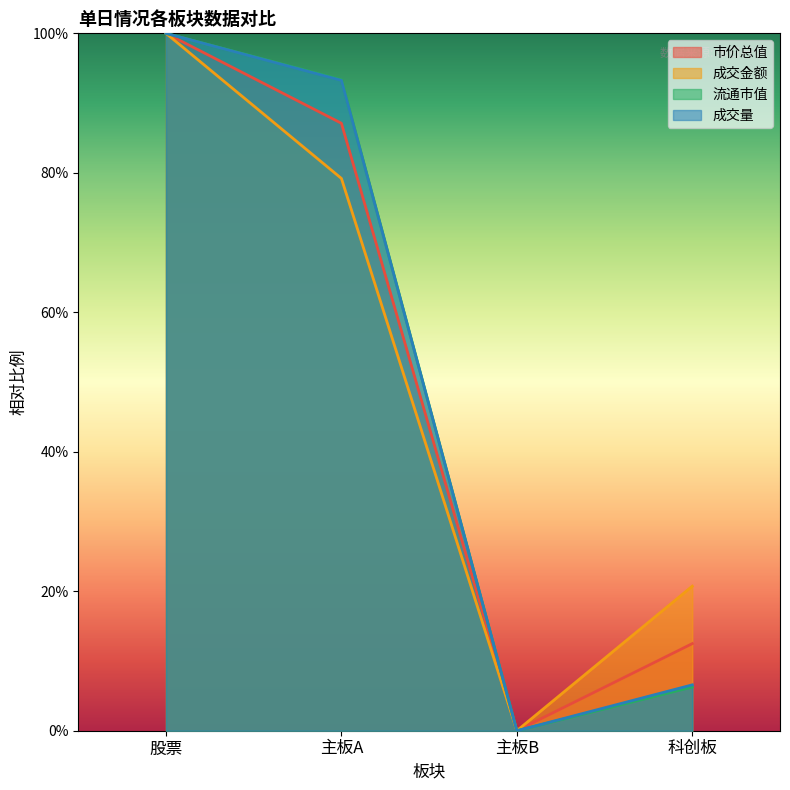

What position from the left is 主板B?

3